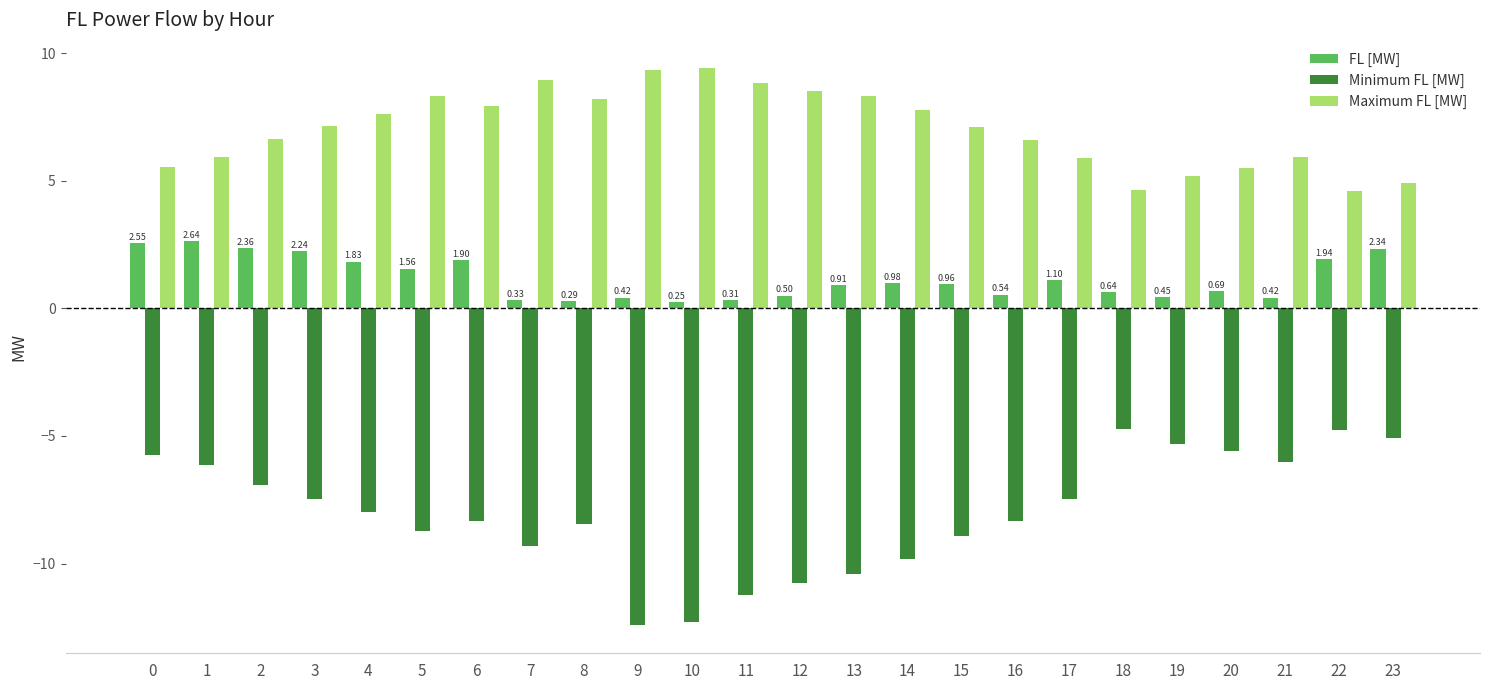

What is the difference between the Minimum FL [MW] values at 19 and 7?

4.0